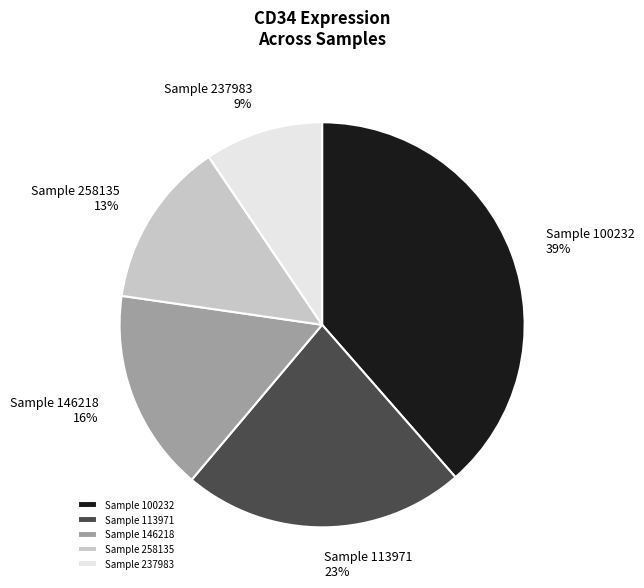

To the nearest percent, what percentage of the pie is Sample 237983?

9%